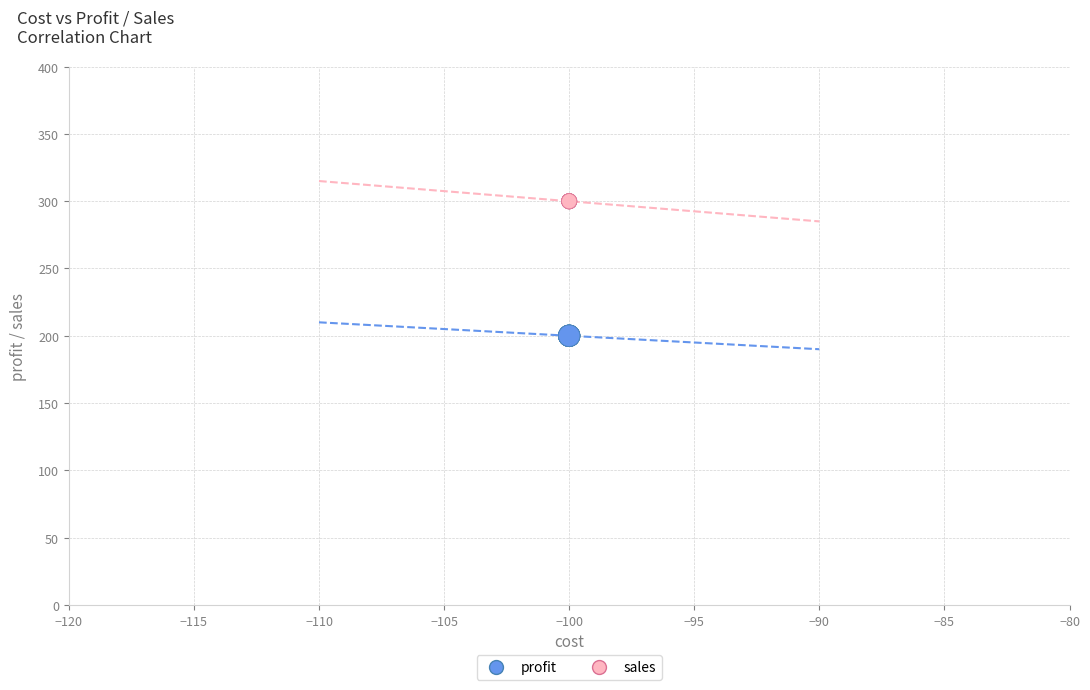

Which series reaches the minimum Y coordinate?

profit